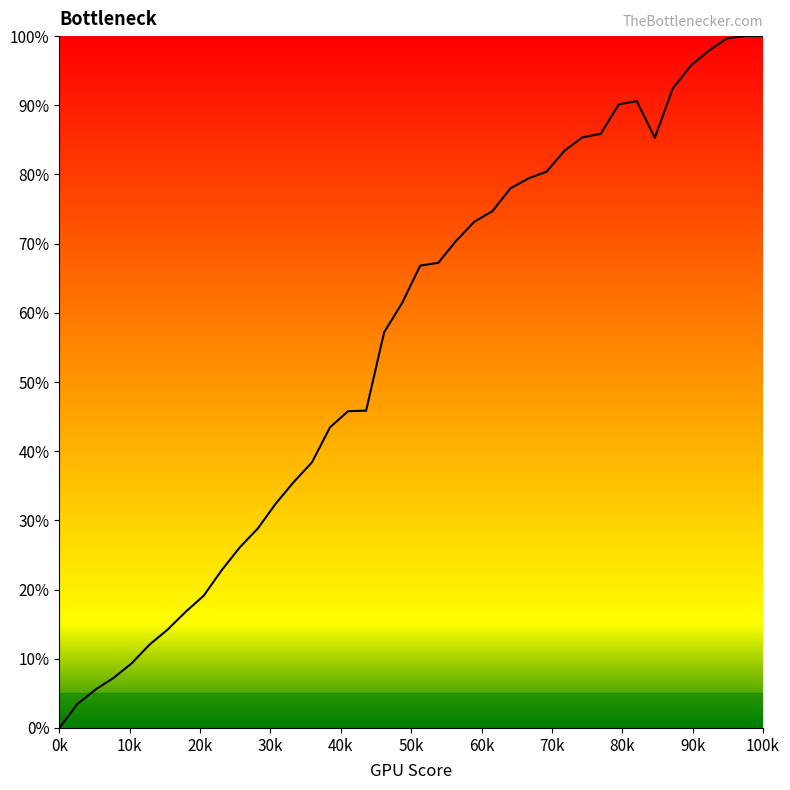

What is the difference between the maximum and minimum values?

100.0